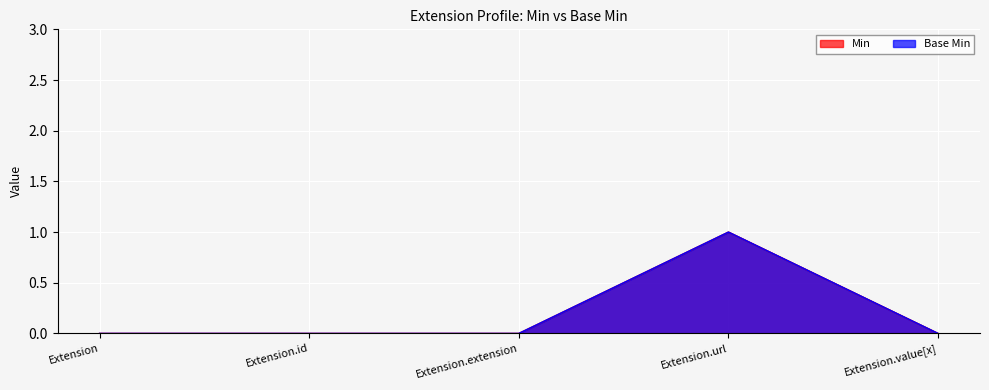

How many interior local peaks does the Min series have?

1